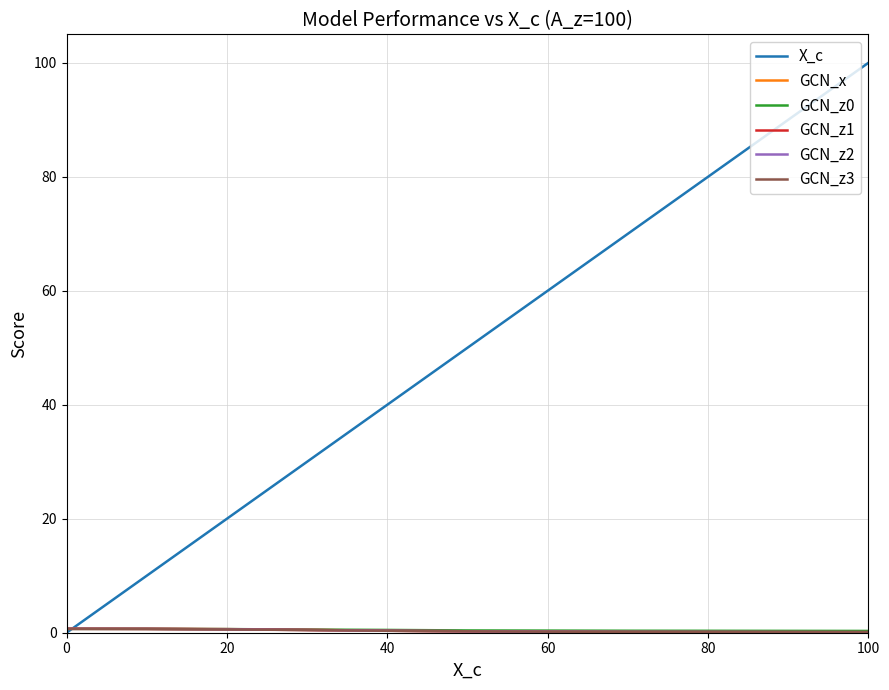

Which series has the widest spread of values?

X_c